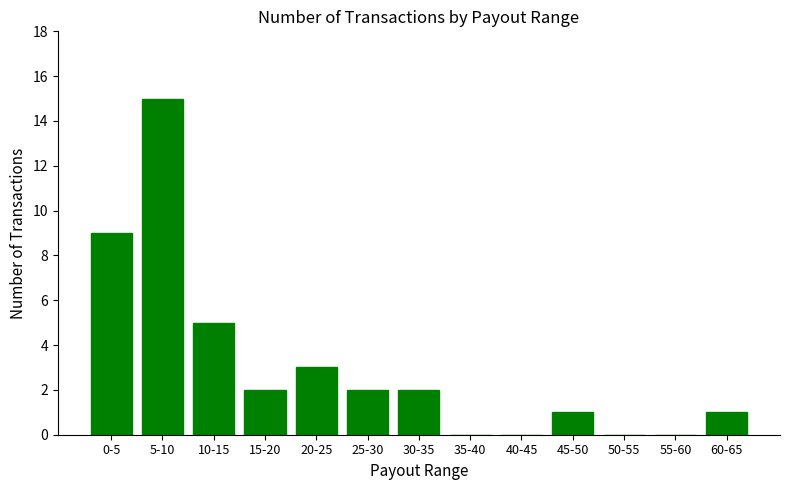

How many data points does each series have?

13